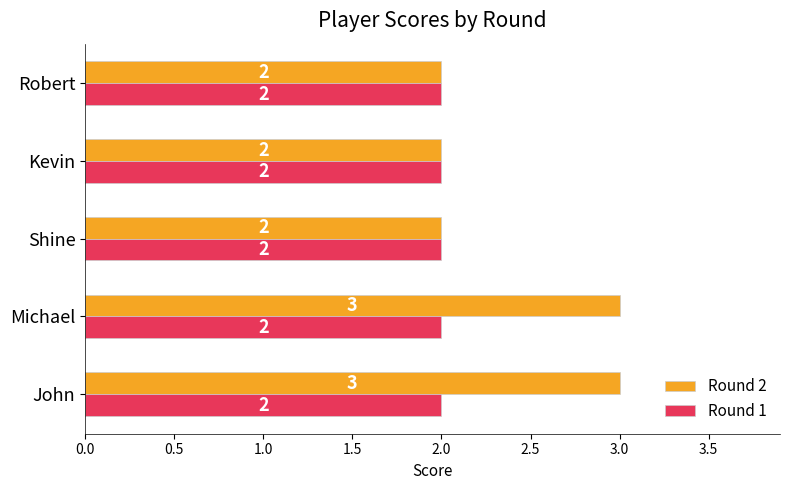

What is the sum of all Round 2 values?

12